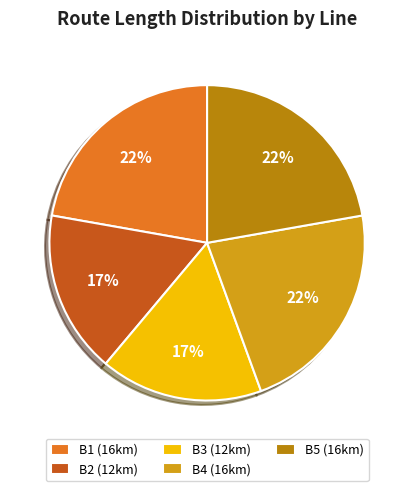

How many slices are in this pie chart?

5